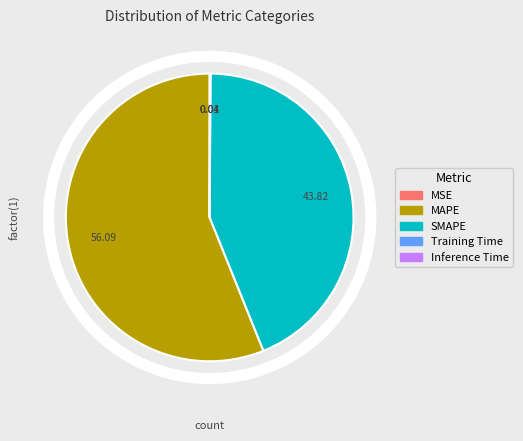

Which category accounts for the majority?

MAPE